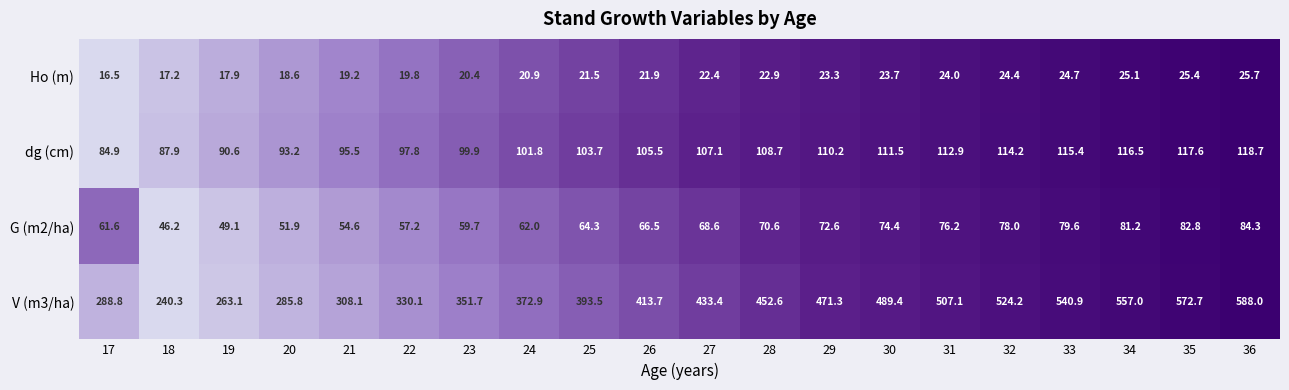

Is it true that G (m2/ha) equals 78.0 at 32?

True